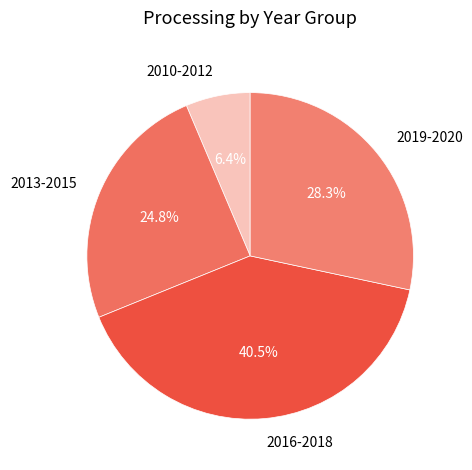

How many slices are in this pie chart?

4